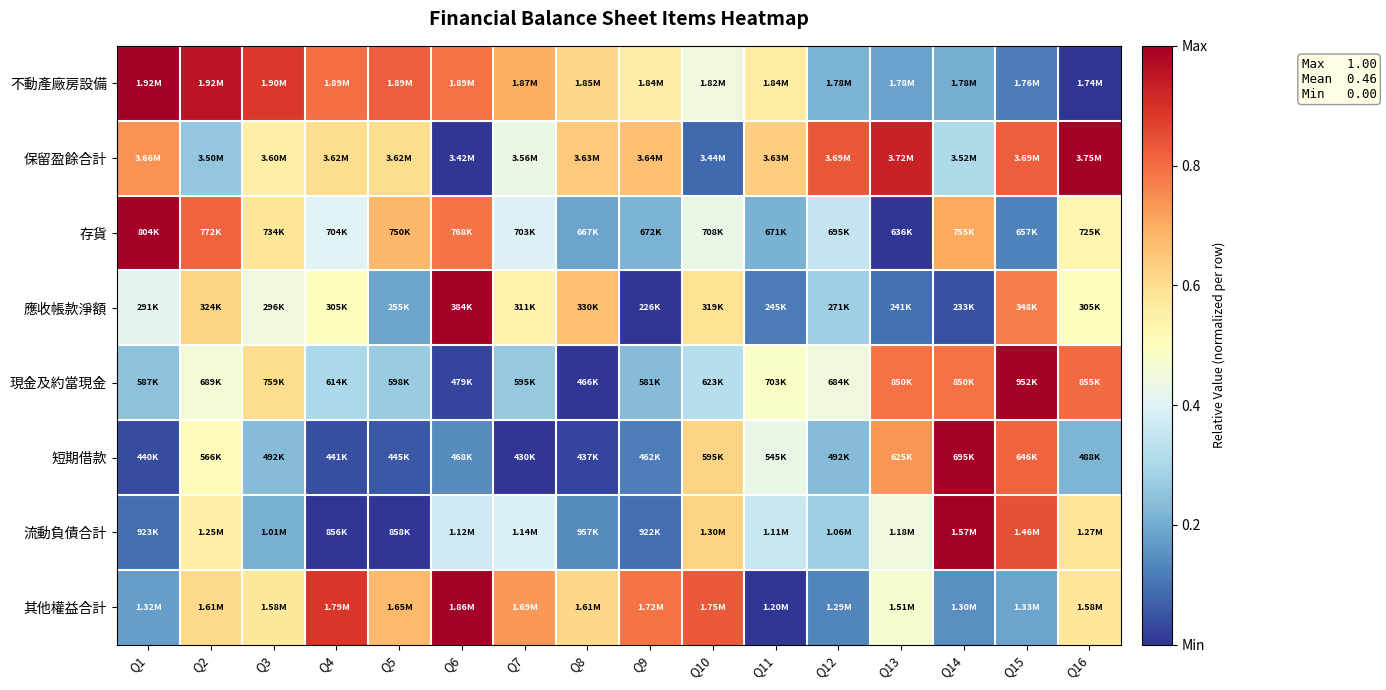

At Q16, list the series in order from largest to smallest.

保留盈餘合計, 現金及約當現金, 流動負債合計, 其他權益合計, 存貨, 應收帳款淨額, 短期借款, 不動產廠房設備